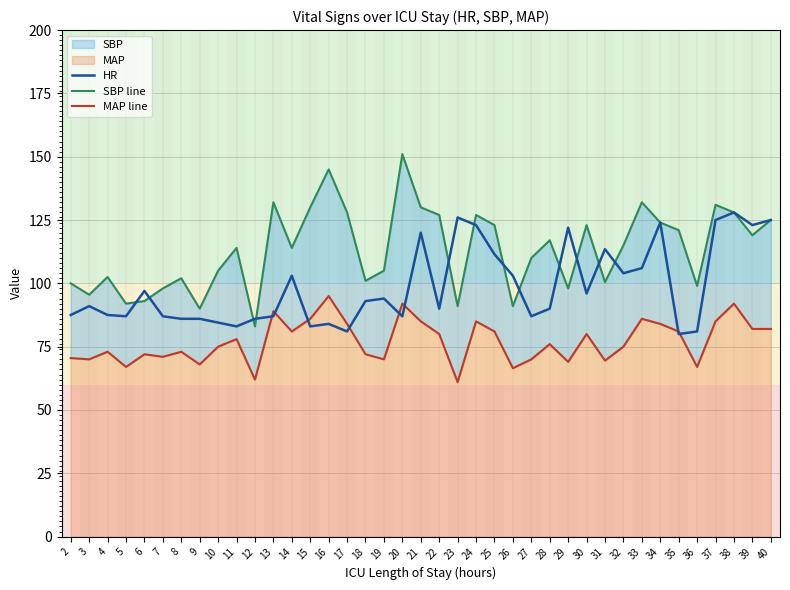

Where is the first local minimum for HR?

5